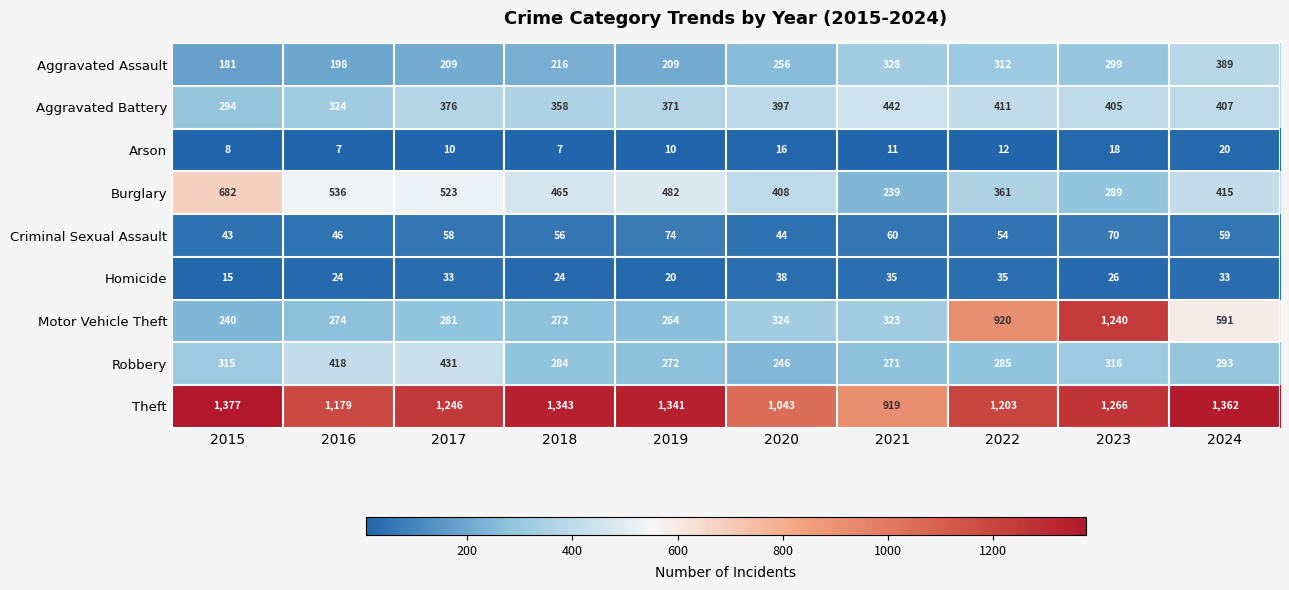

What is the sum of the Aggravated Battery values at 2015 and 2016?

618